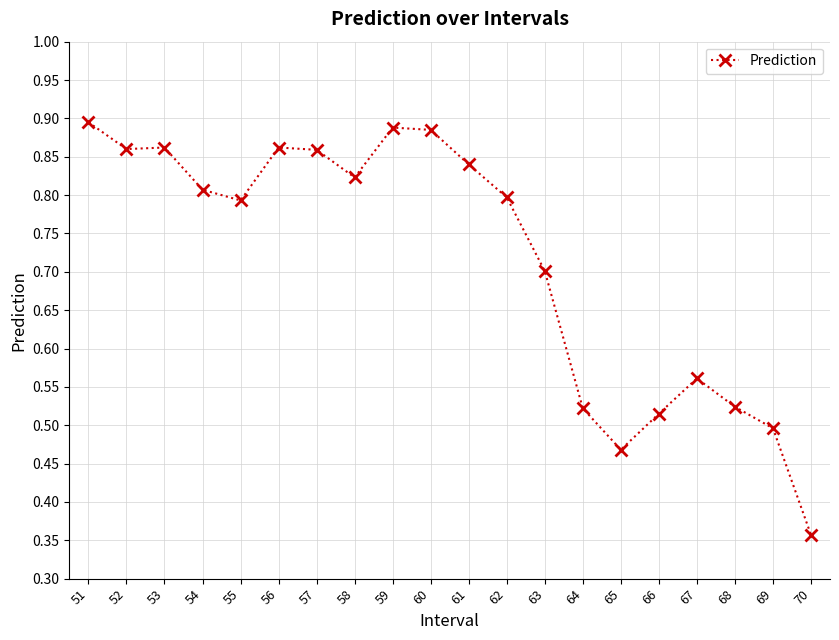

Does the chart display data point markers on the line(s)?

Yes